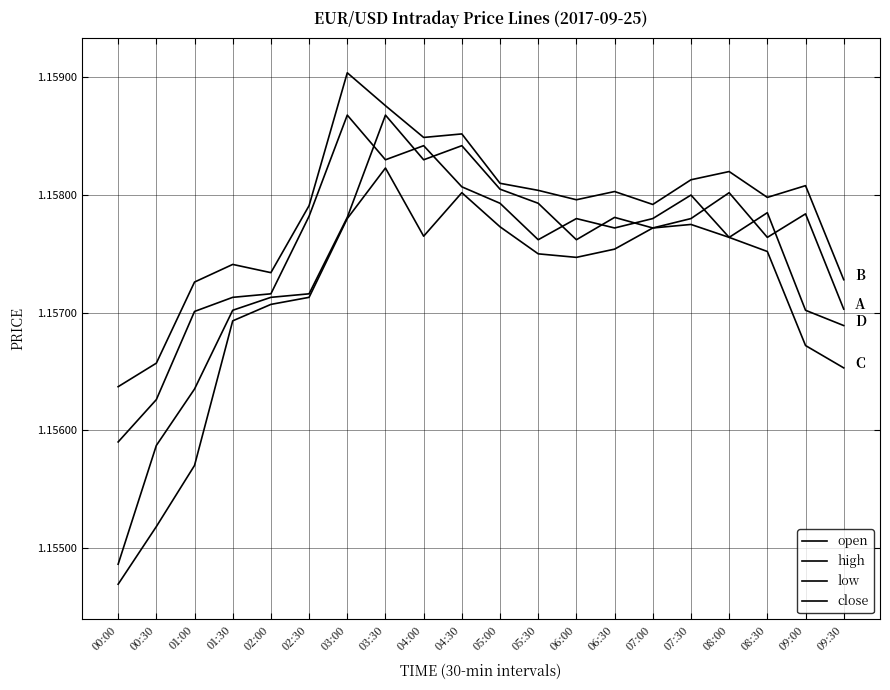

Does the chart have visible grid lines?

Yes